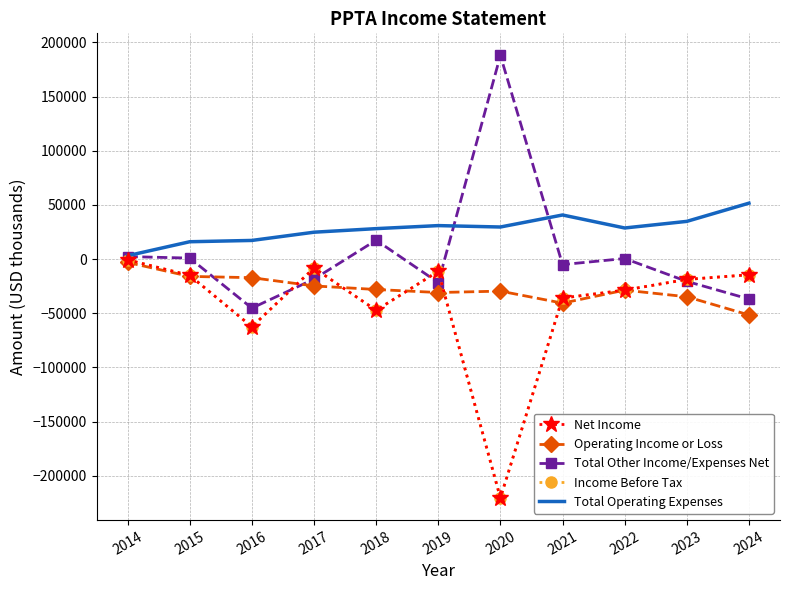

Is it true that Total Operating Expenses equals 24800 at 2017?

True